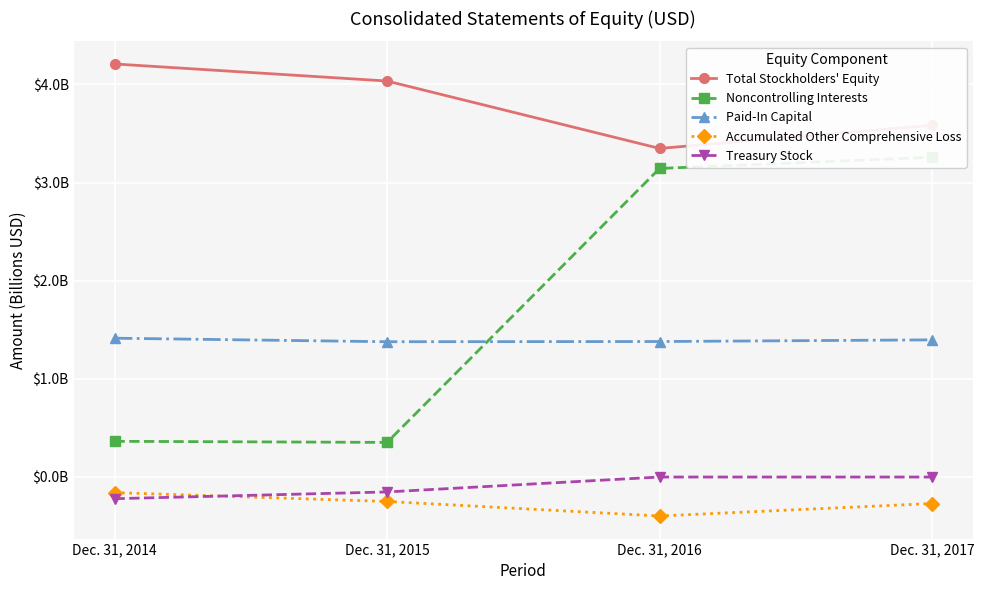

How many categories are shown in the chart?

4